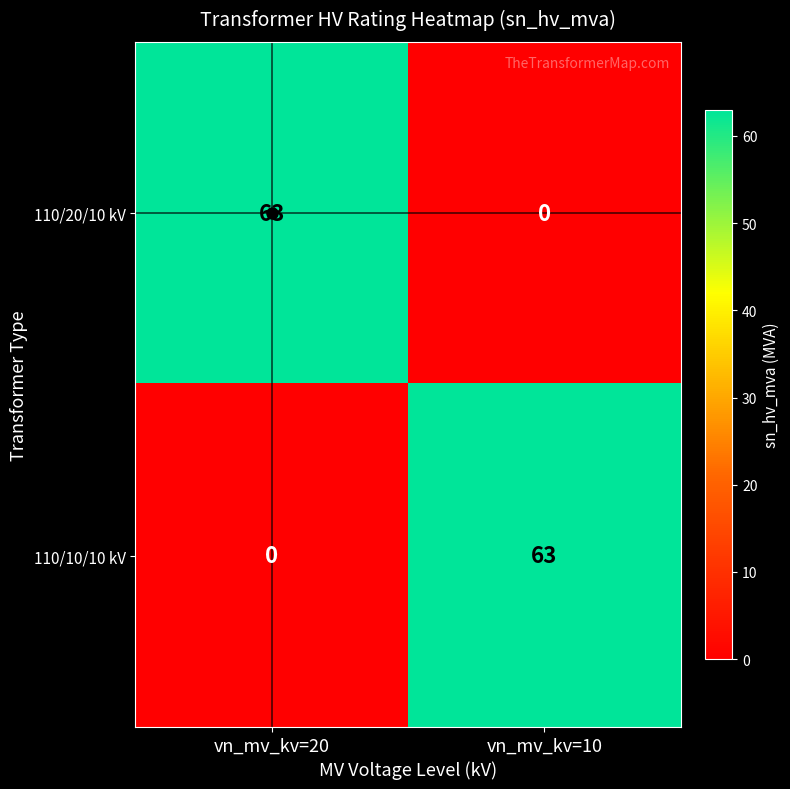

What is the spread (max minus min) of values at vn_mv_kv=10?

63